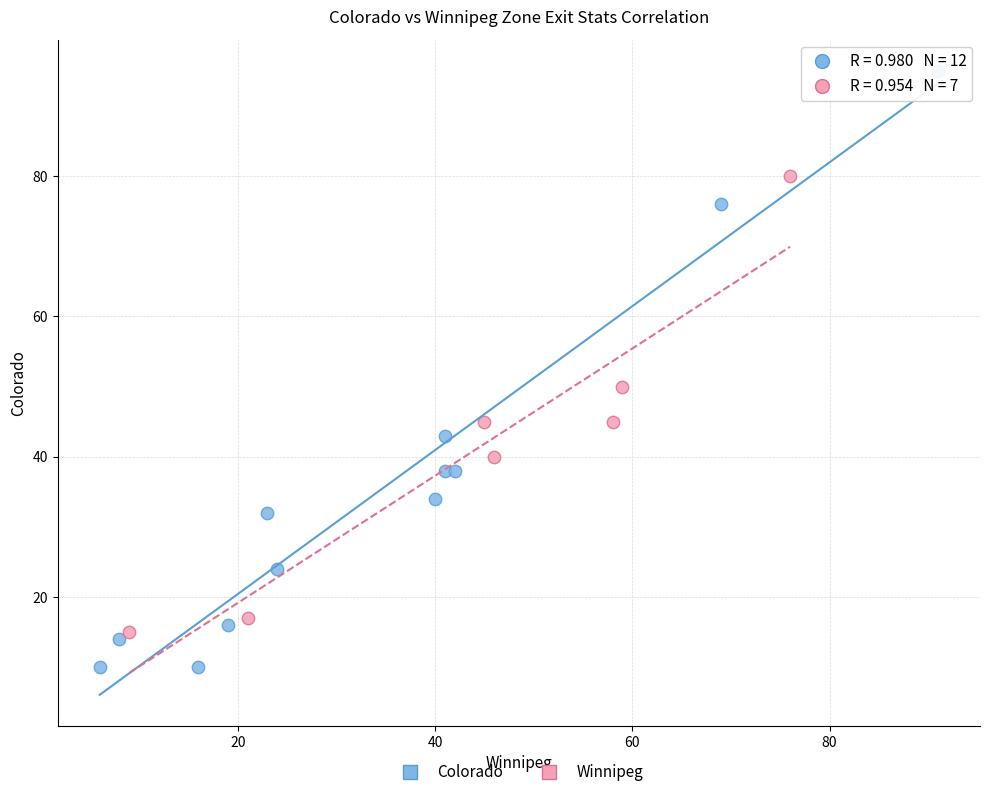

Which series reaches the maximum Y coordinate?

Colorado